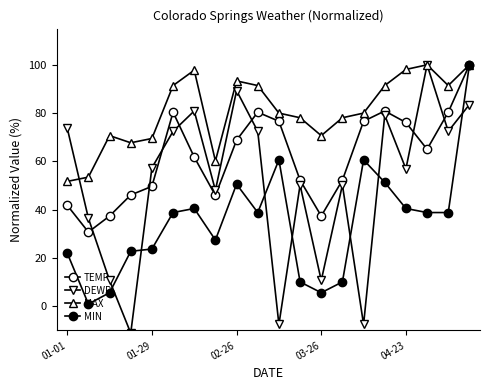

True or false: MAX has more than 0 points higher than both neighbors.

True